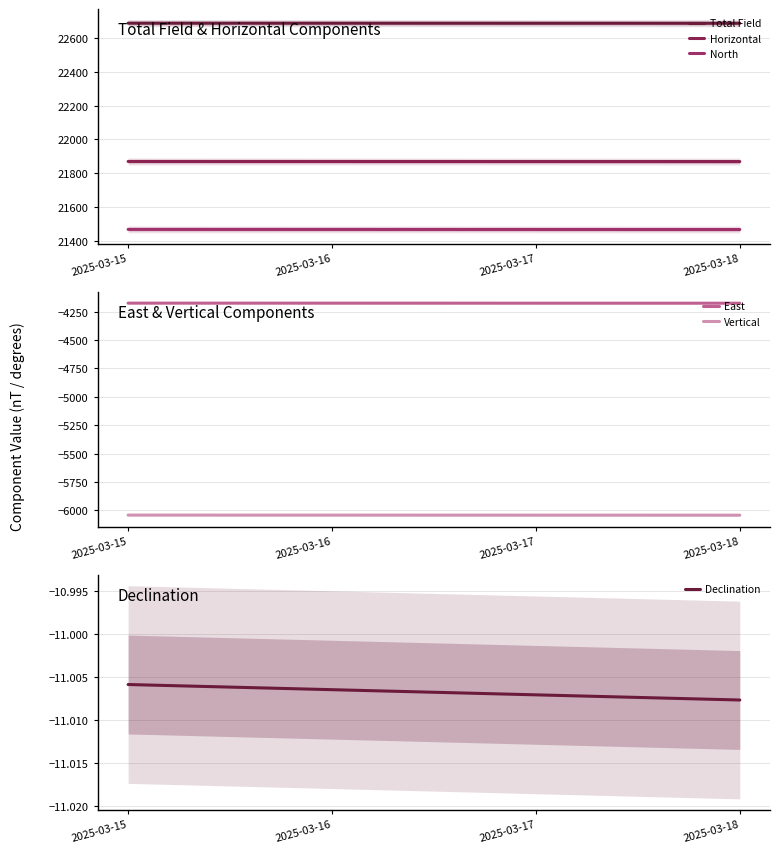

Which series changed the most between 2025-03-15 and 2025-03-17?

Vertical